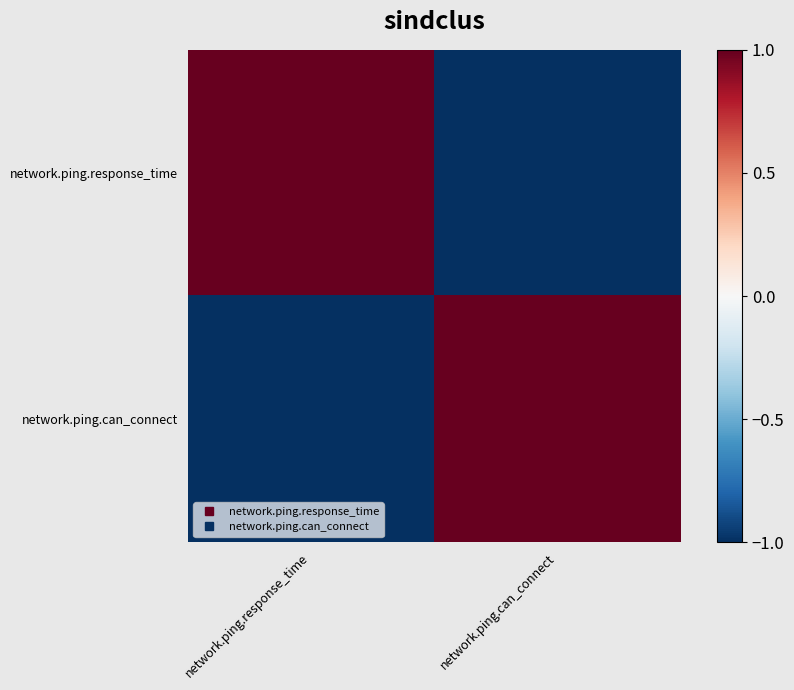

Reading left to right, extract all data points from this chart.

network.ping.response_time: network.ping.response_time=1	network.ping.can_connect=-1
network.ping.can_connect: network.ping.response_time=-1	network.ping.can_connect=1